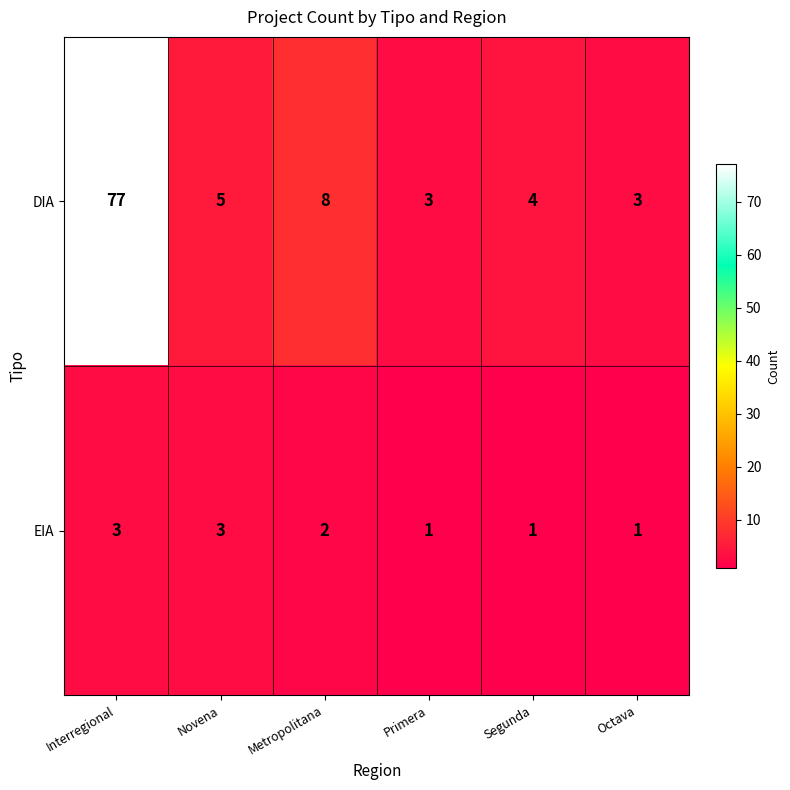

At which category is the sum across all series the highest?

Interregional